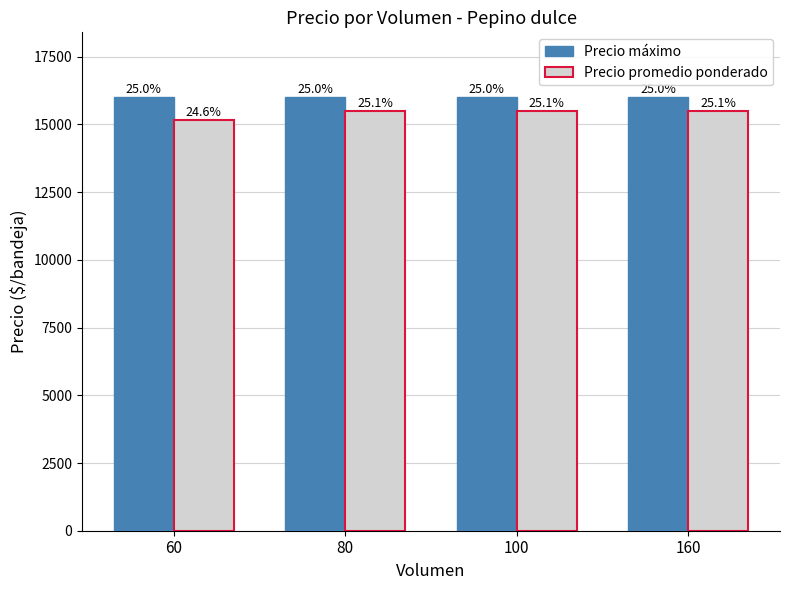

Reading left to right, what are all the values shown in this chart?

Precio máximo: 60=16000	80=16000	100=16000	160=16000
Precio promedio ponderado: 60=15167	80=15500	100=15500	160=15500